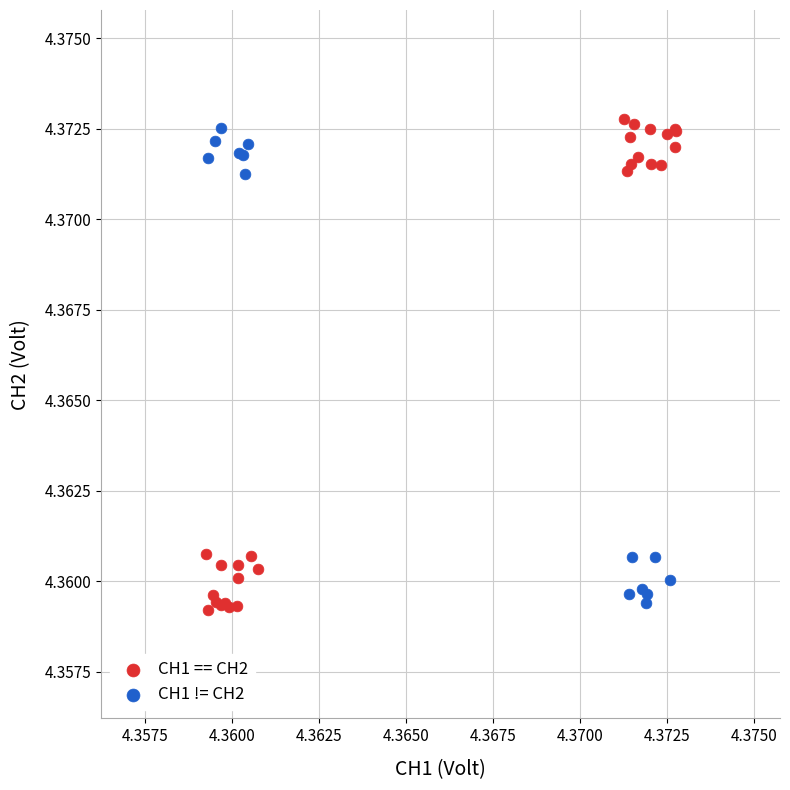

What are all the series names shown in the legend?

CH1 == CH2, CH1 != CH2